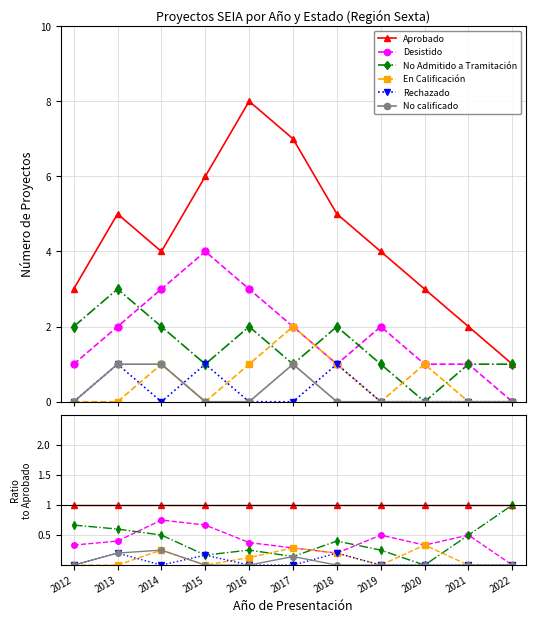

Which series has the largest total across all categories?

Aprobado